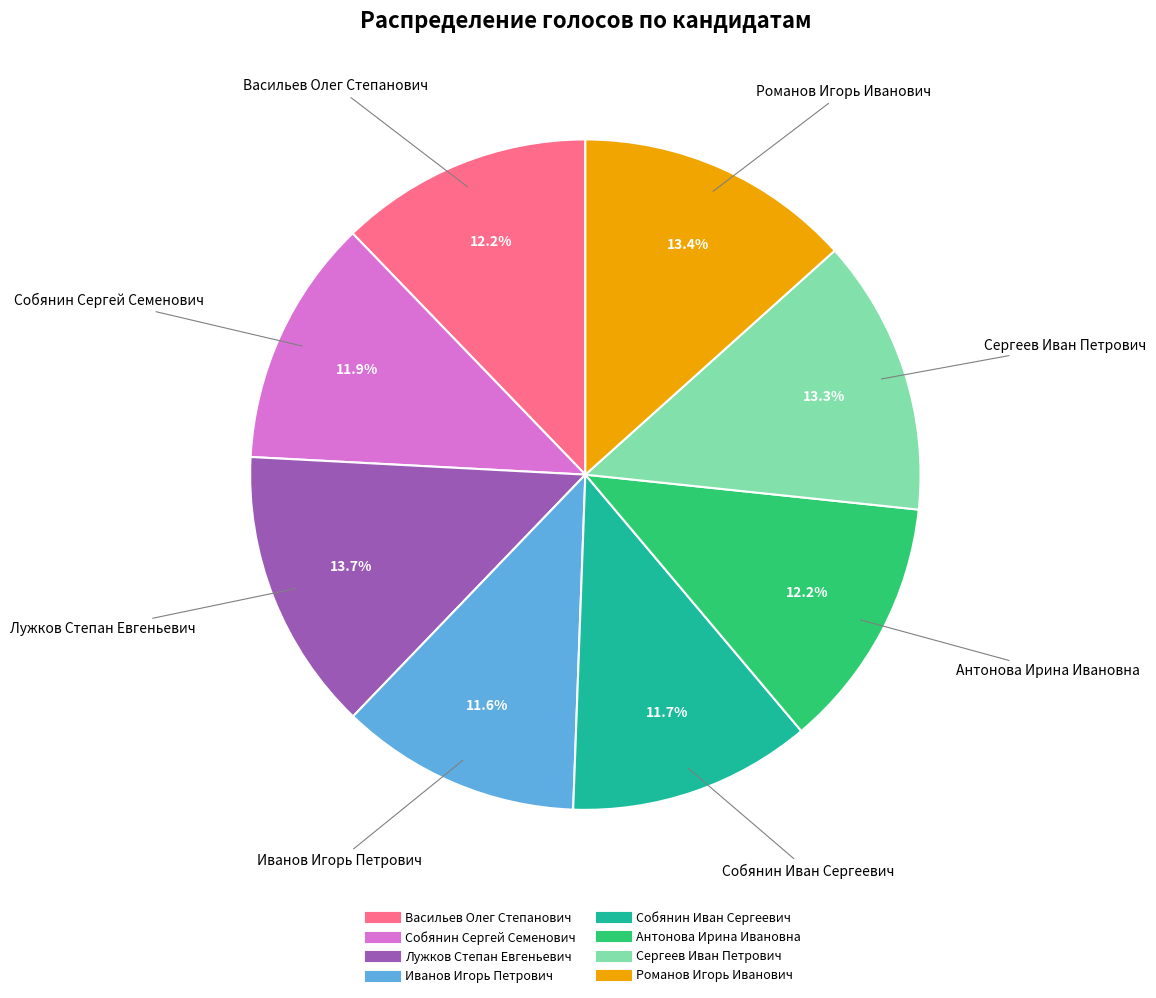

Between Лужков Степан Евгеньевич and Собянин Иван Сергеевич, which is larger?

Лужков Степан Евгеньевич